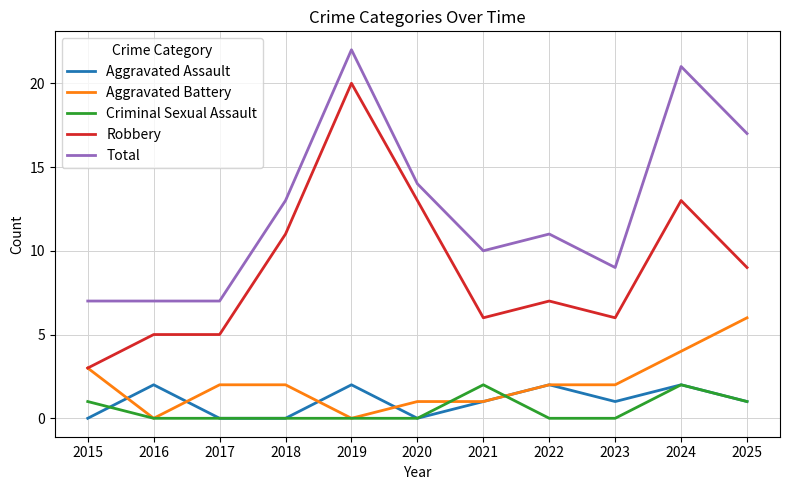

How many values in the Robbery series are below 7?

5